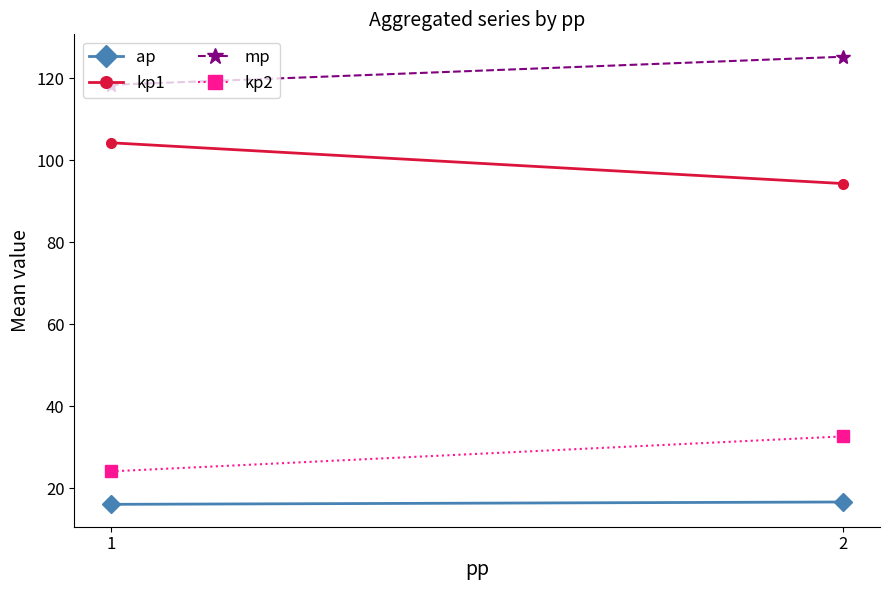

At which label does ap reach its minimum?

1